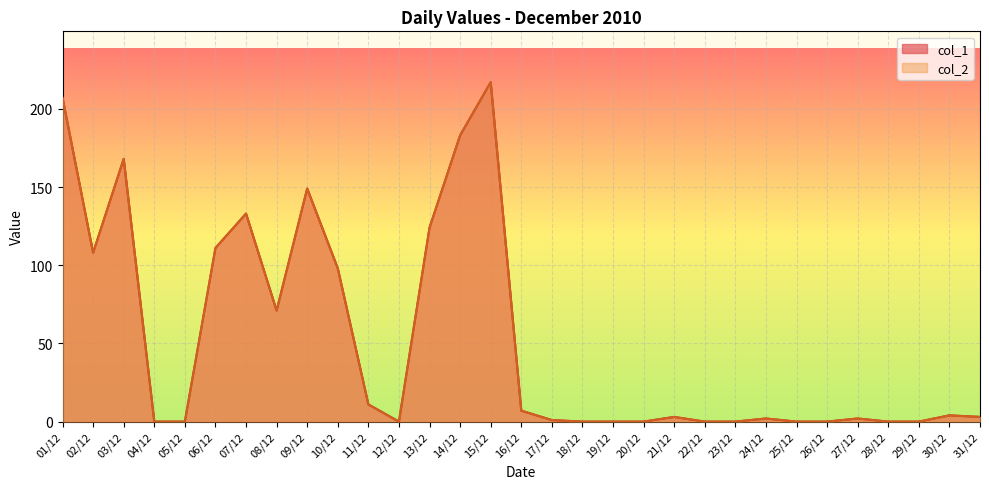

Does the chart display data point markers on the line(s)?

No